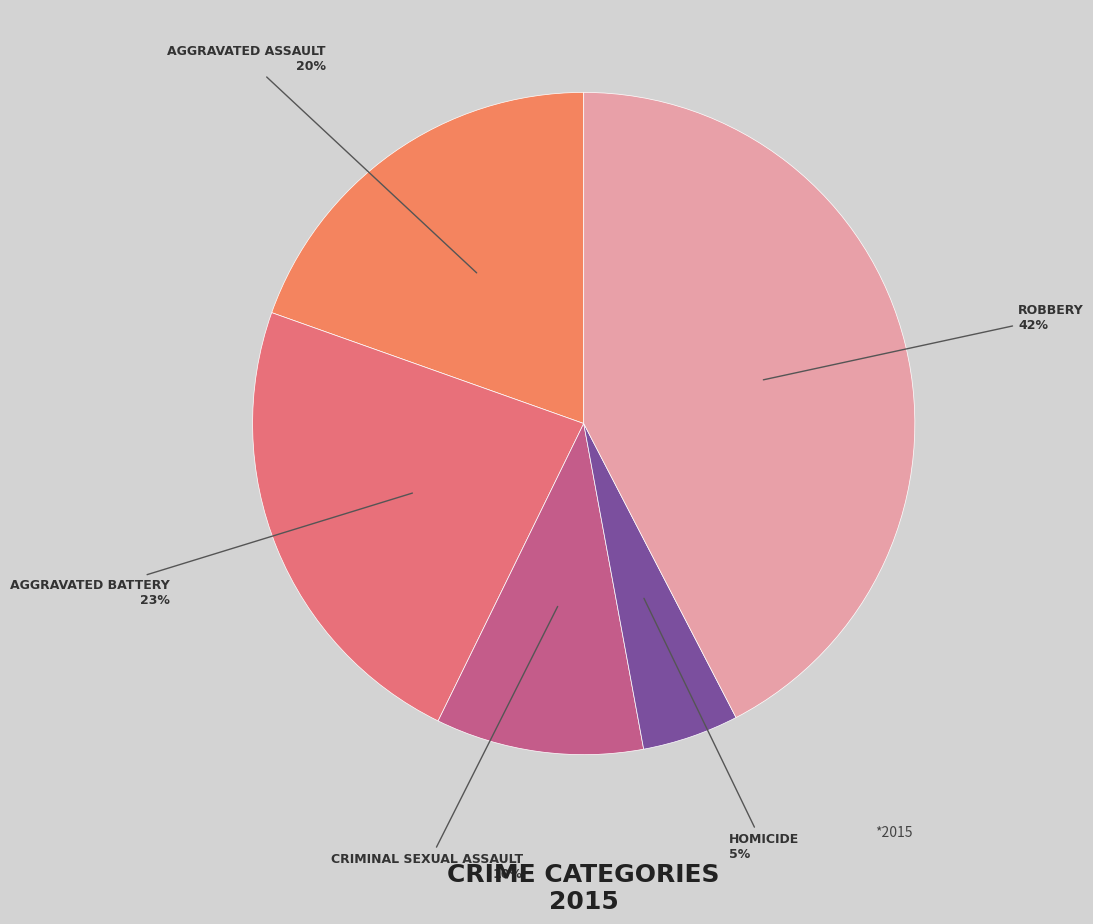

How many segments does this pie chart have?

5